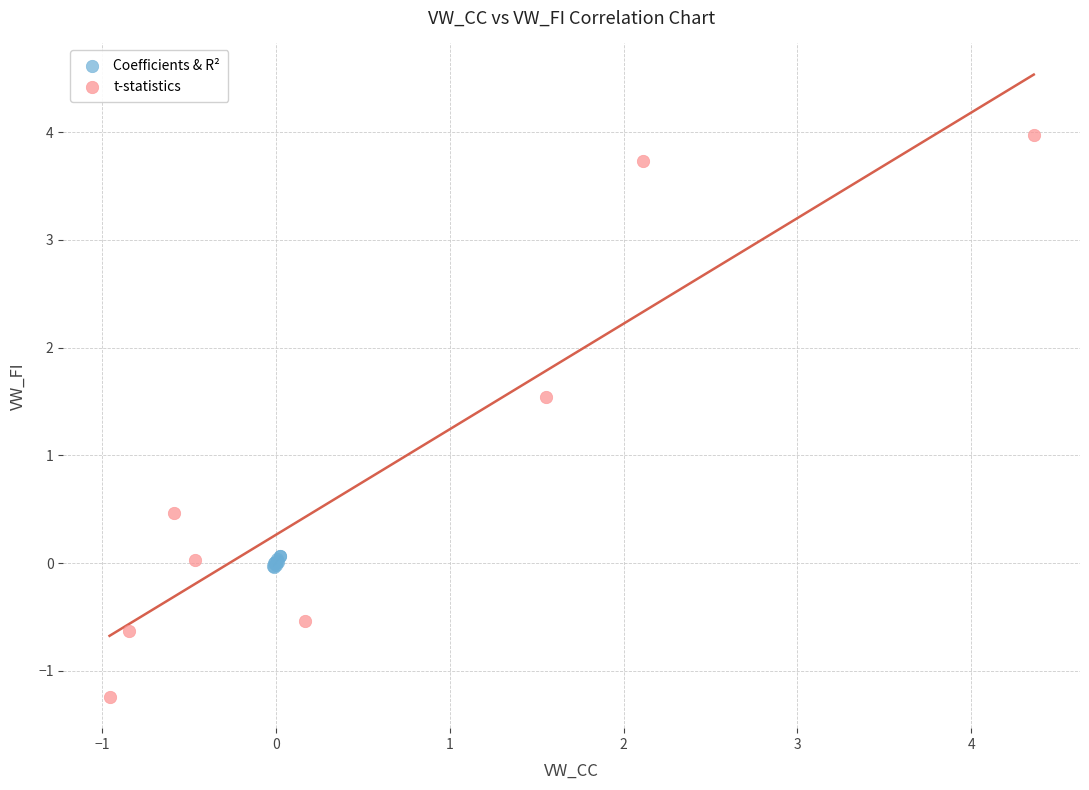

Which series has the widest spread of Y values?

t-statistics